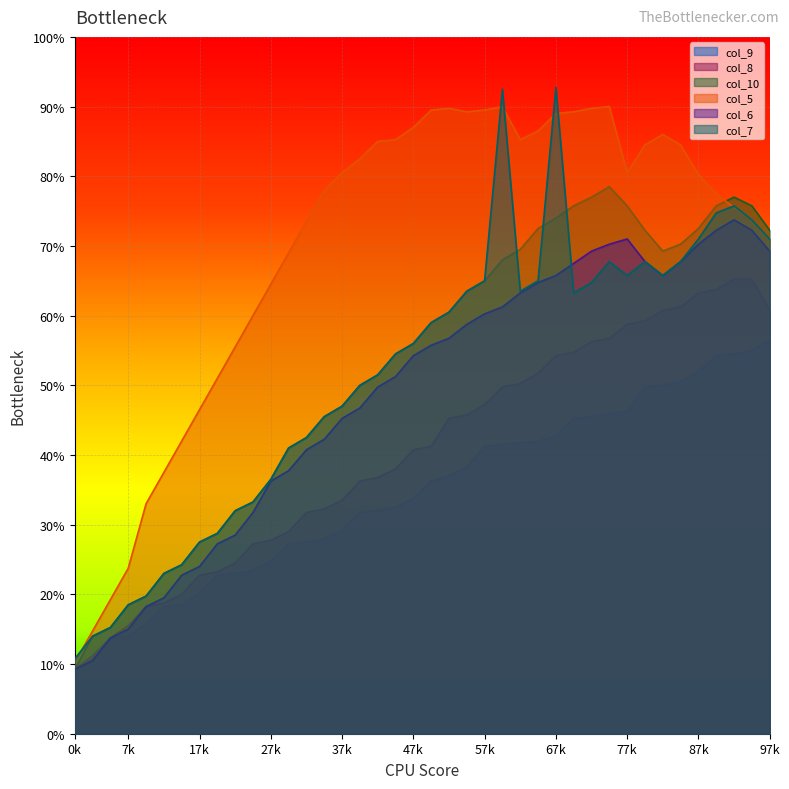

How many categories are shown in the chart?

40